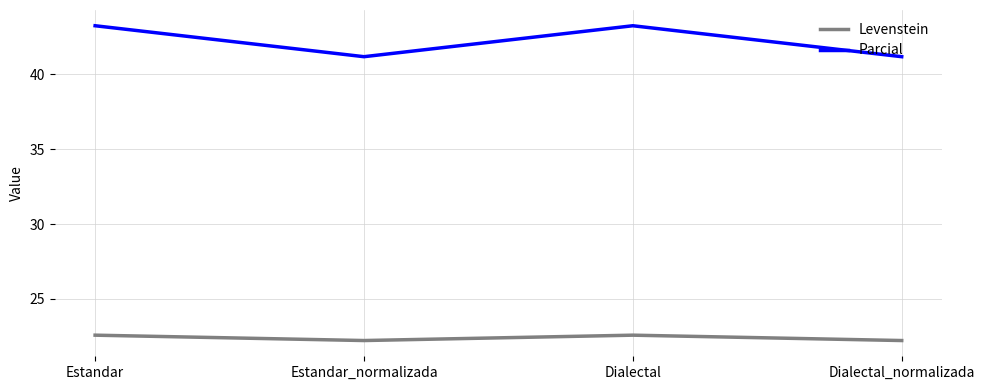

Is the value of Parcial at Dialectal greater than the value of Levenstein at Estandar_normalizada?

Yes